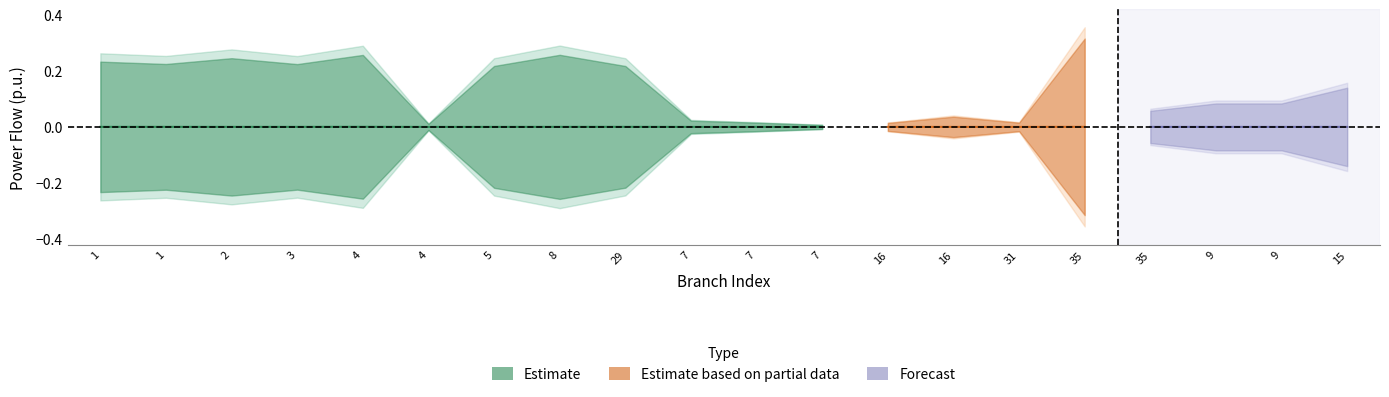

True or false: P_out has a value of -0.1 at 3.

False